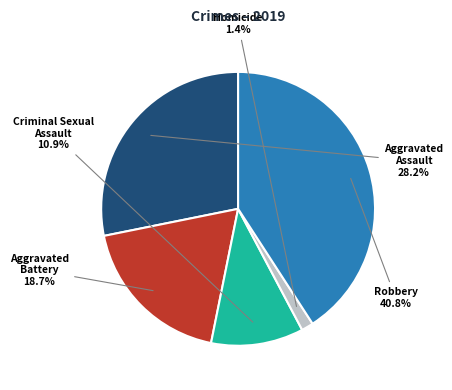

Is it true that Criminal Sexual Assault is 11% of the pie?

True